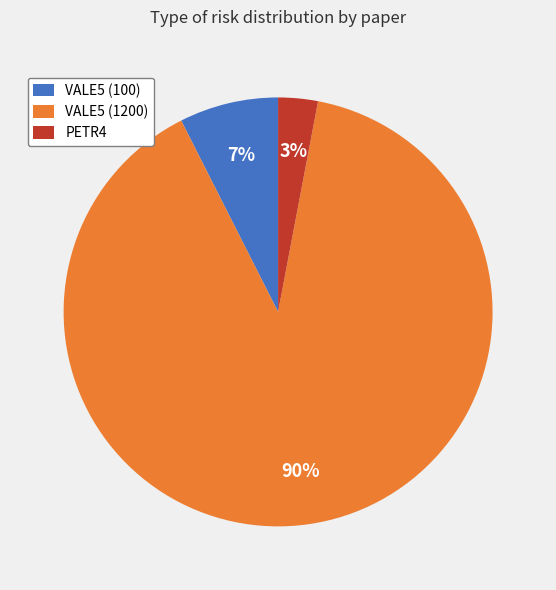

Between VALE5 (1200) and PETR4, which is larger?

VALE5 (1200)